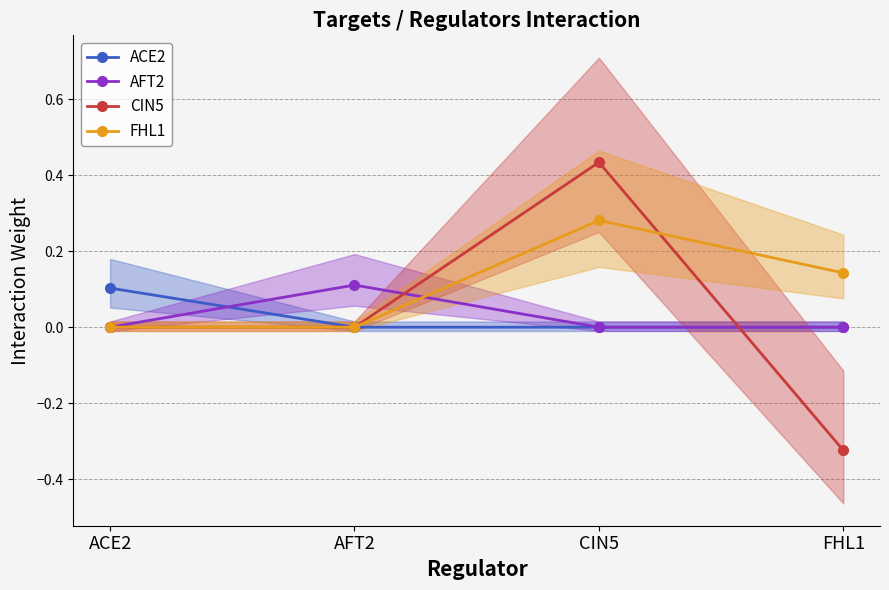

What is the label of the 3rd point from the right?

AFT2